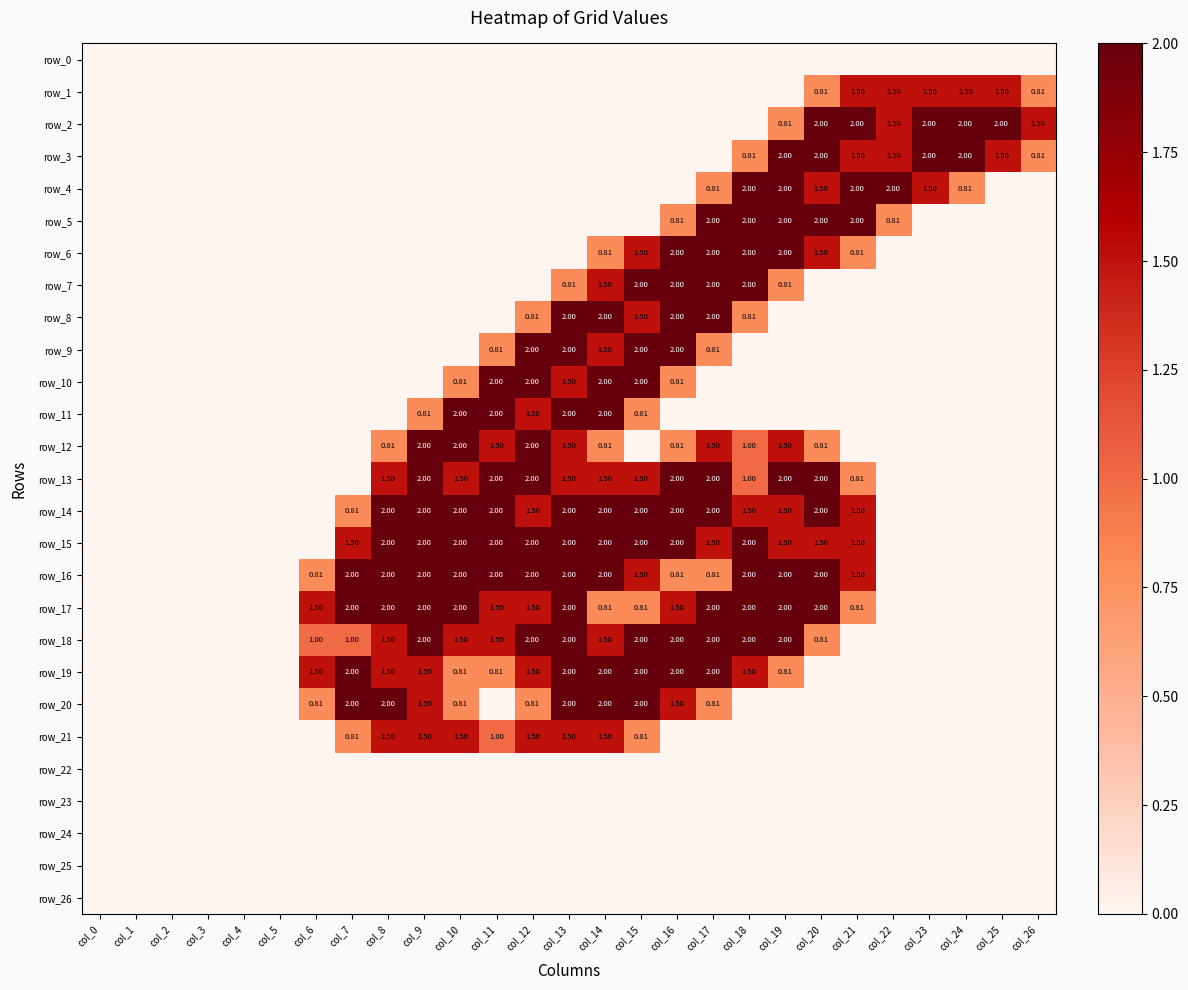

At col_20, list the series in order from largest to smallest.

row_2, row_3, row_5, row_13, row_14, row_16, row_17, row_4, row_6, row_15, row_1, row_12, row_18, row_0, row_7, row_8, row_9, row_10, row_11, row_19, row_20, row_21, row_22, row_23, row_24, row_25, row_26